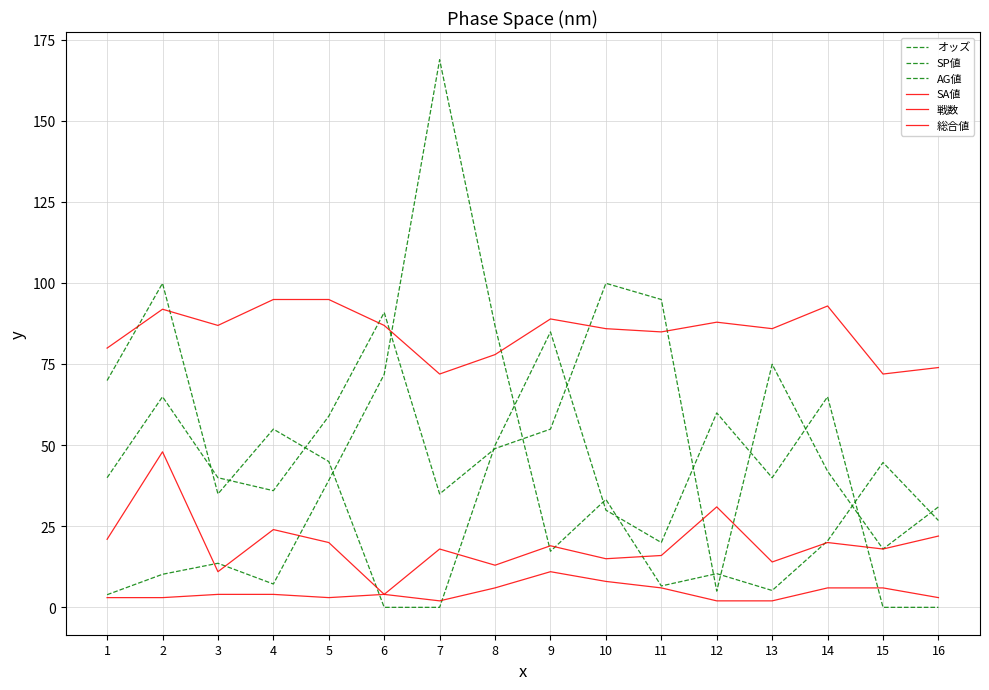

Does the chart have visible grid lines?

Yes